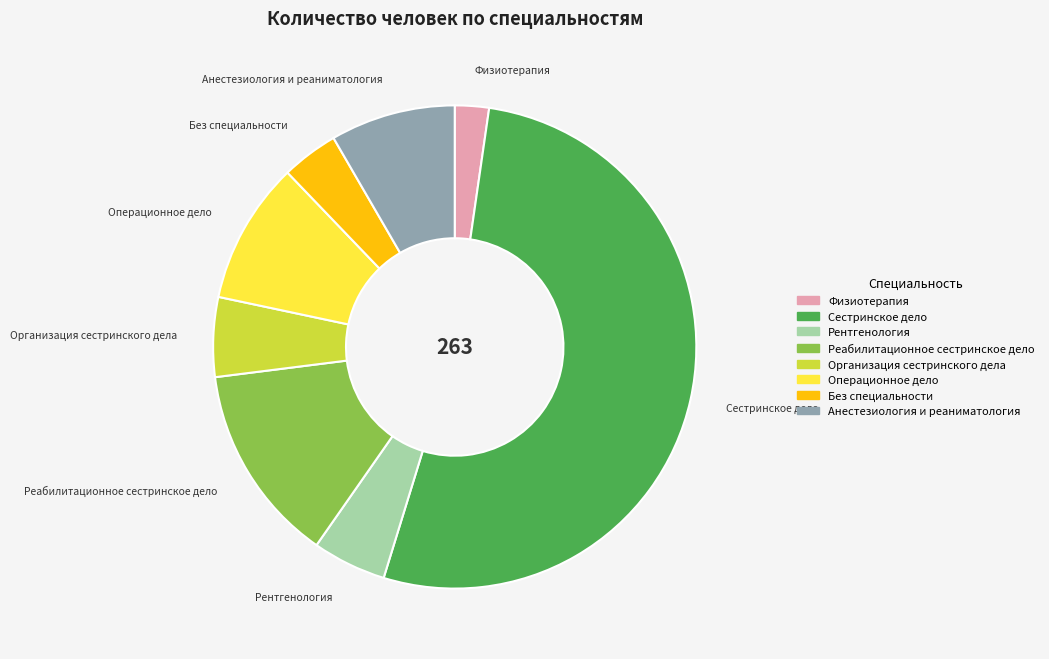

How many slices are in this pie chart?

8